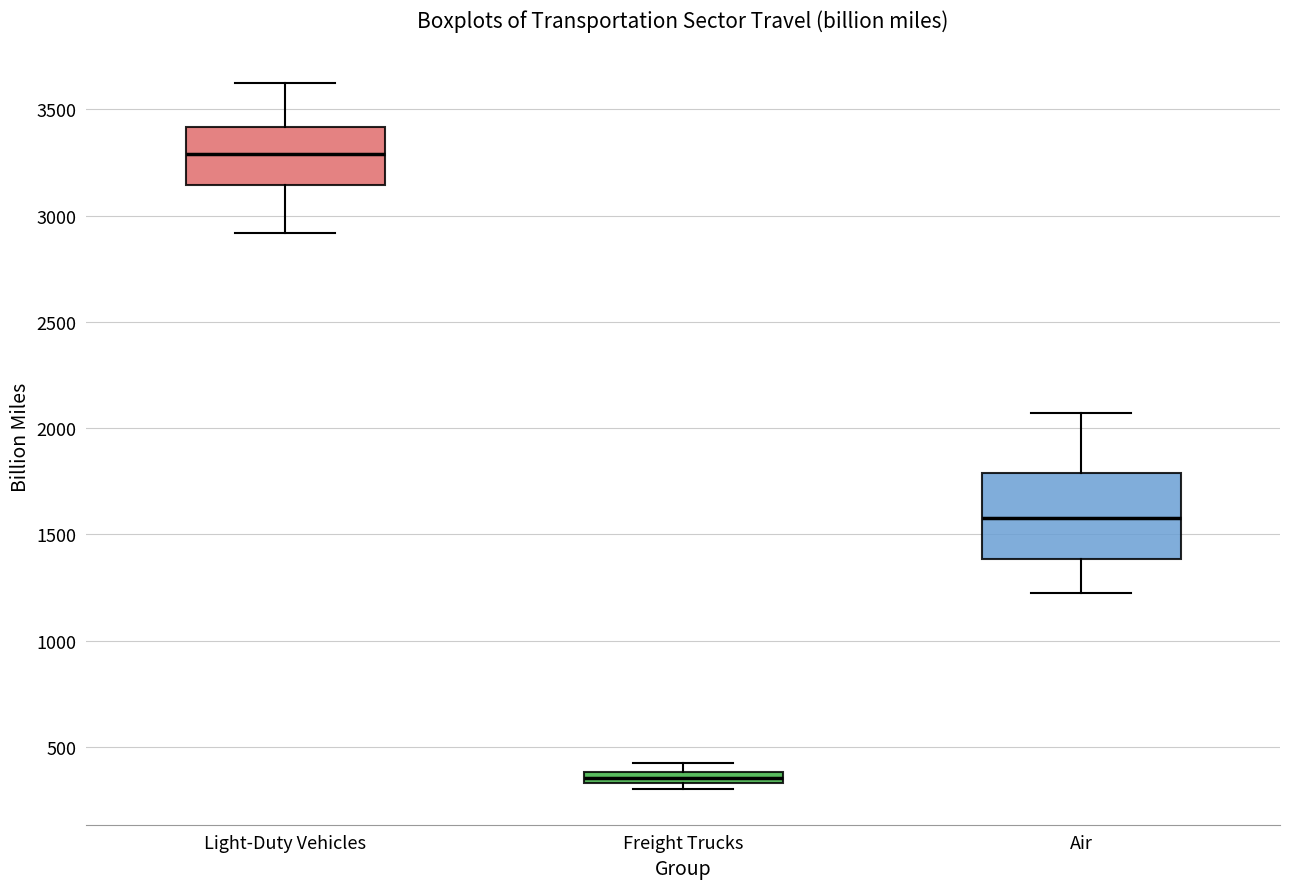

Which box is the tallest, from its lower edge to its upper edge?

Air